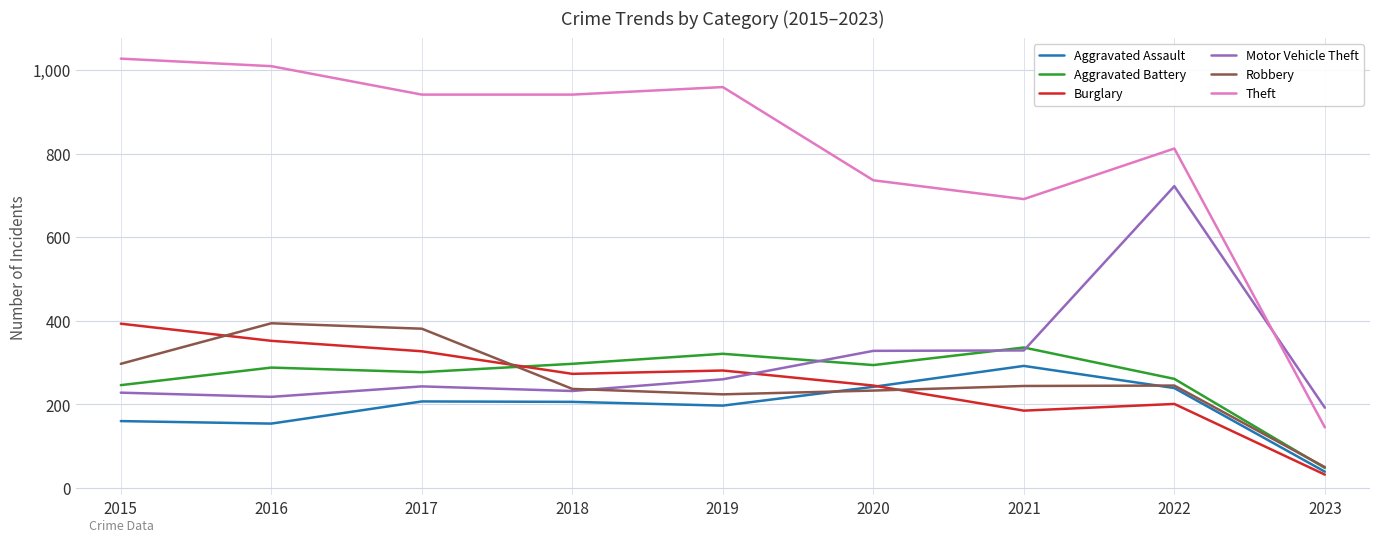

How many series are shown in this chart?

6